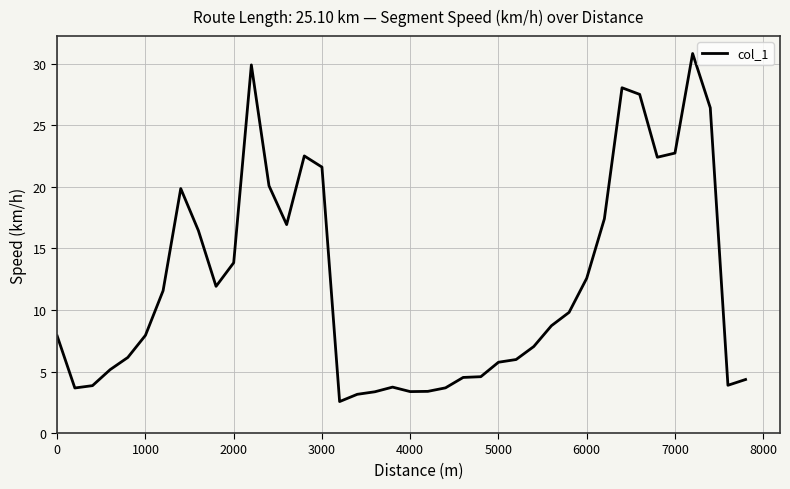

What is the difference between the maximum and minimum values?

28.3